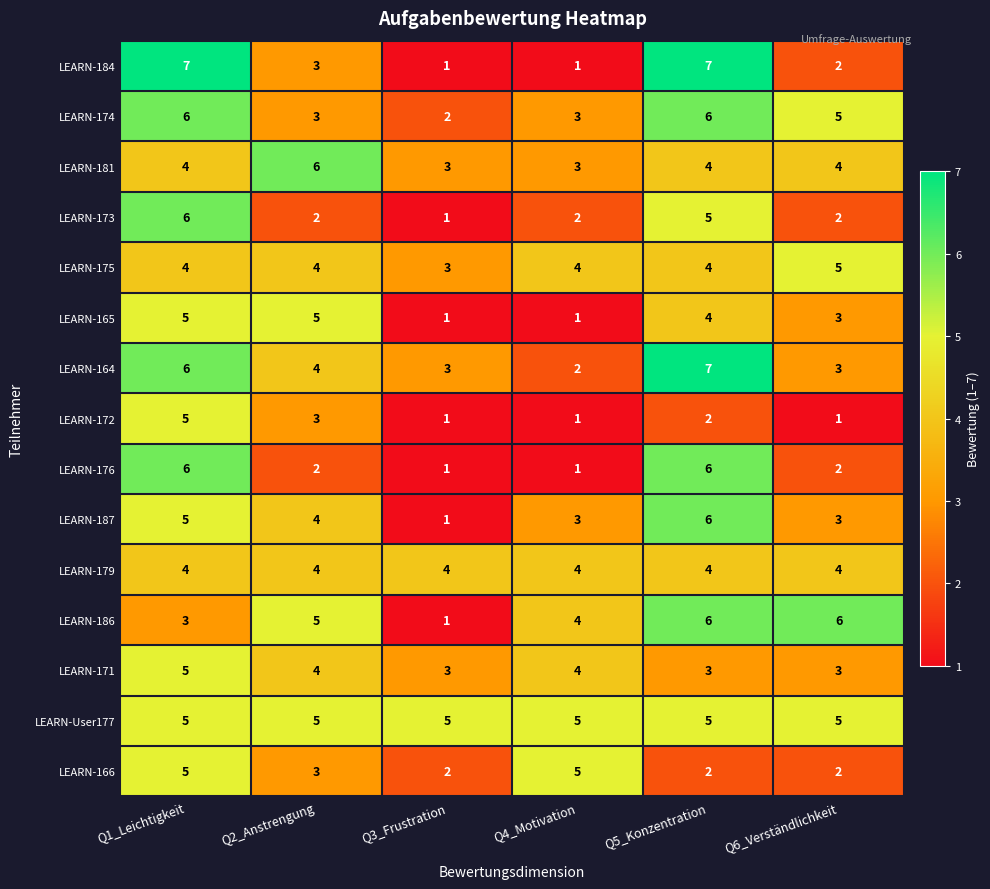

Where does the LEARN-184 series first go above 3?

Q1_Leichtigkeit